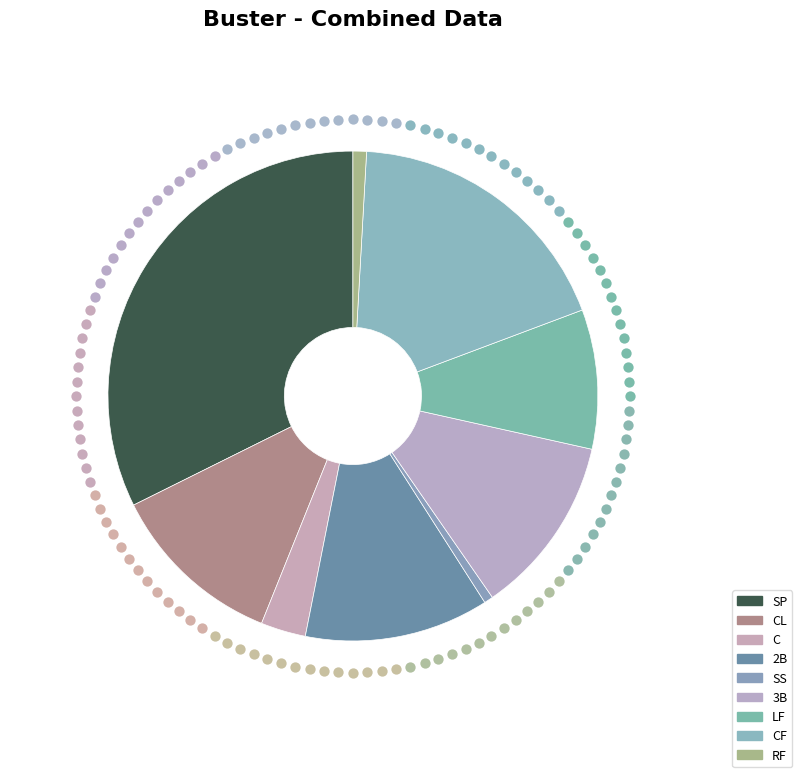

True or false: 2B accounts for 12% of the total.

True